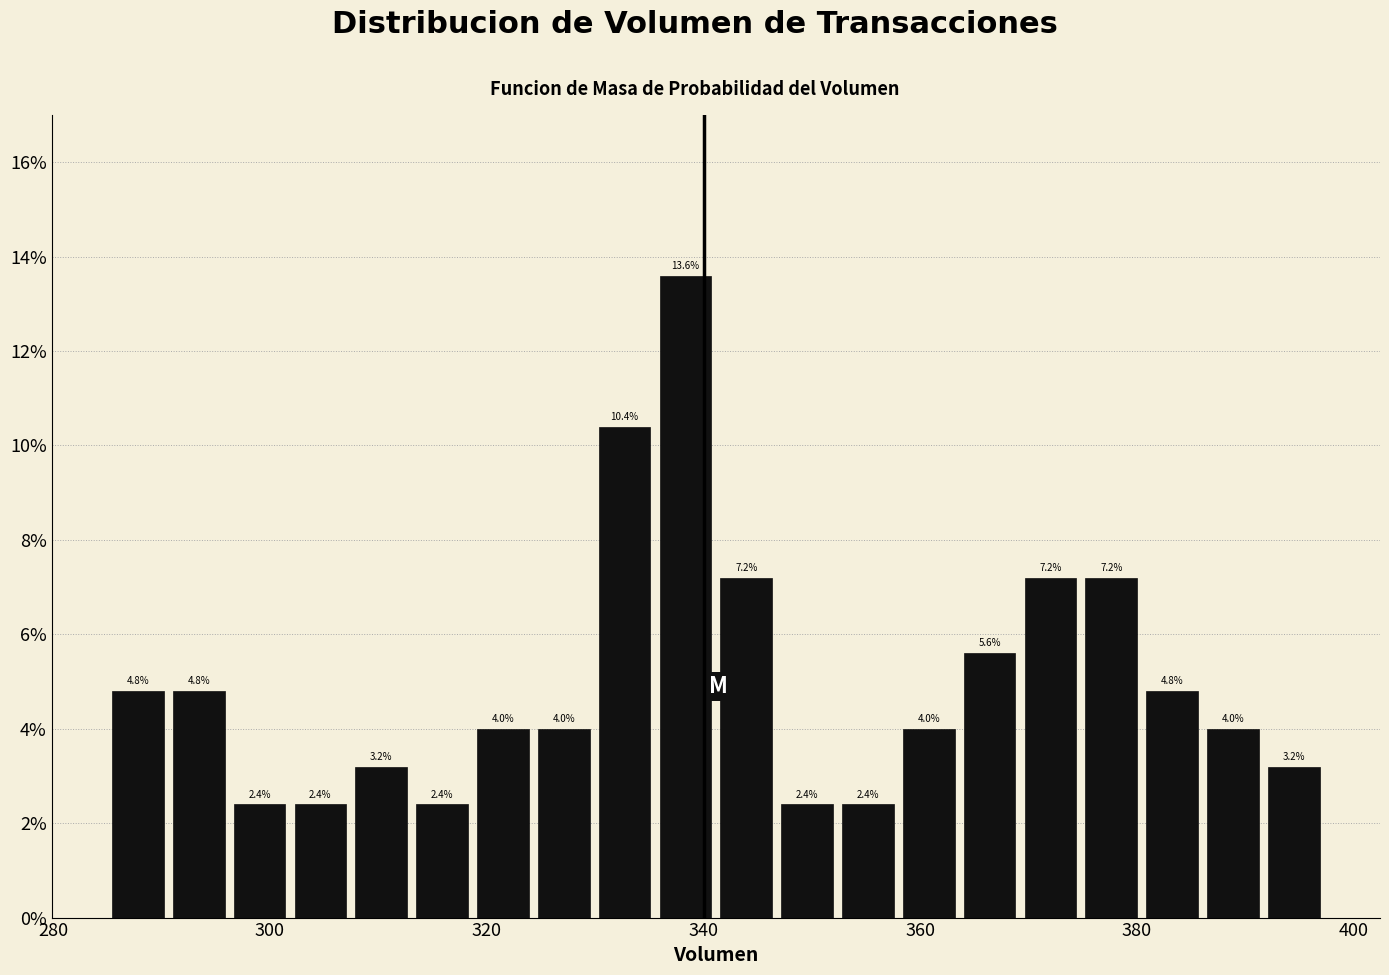

Around what value on the x-axis is the tallest bar? Give the approximate position of its centre, as read against the axis.

338